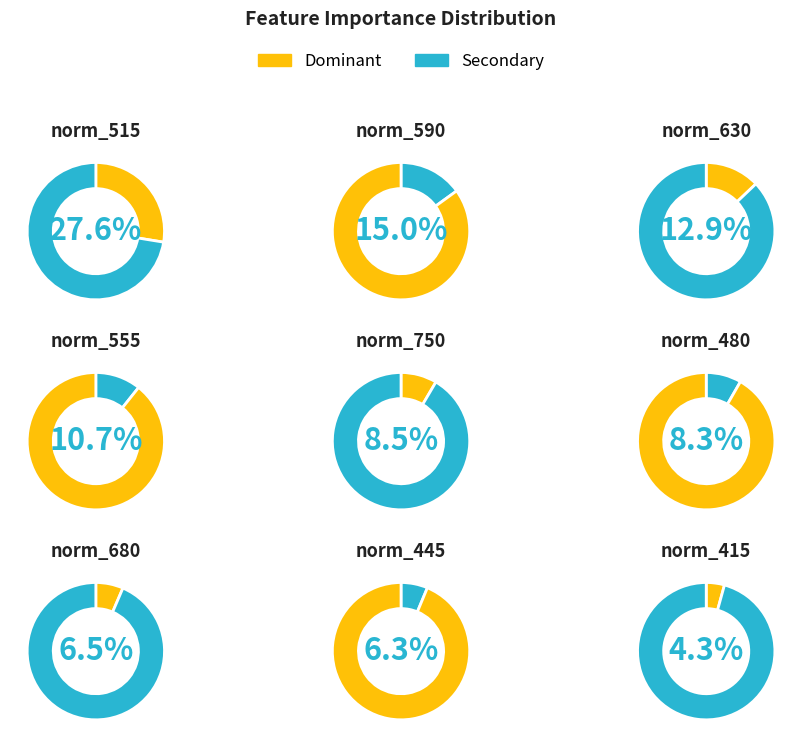

Is there a majority slice in this chart?

No